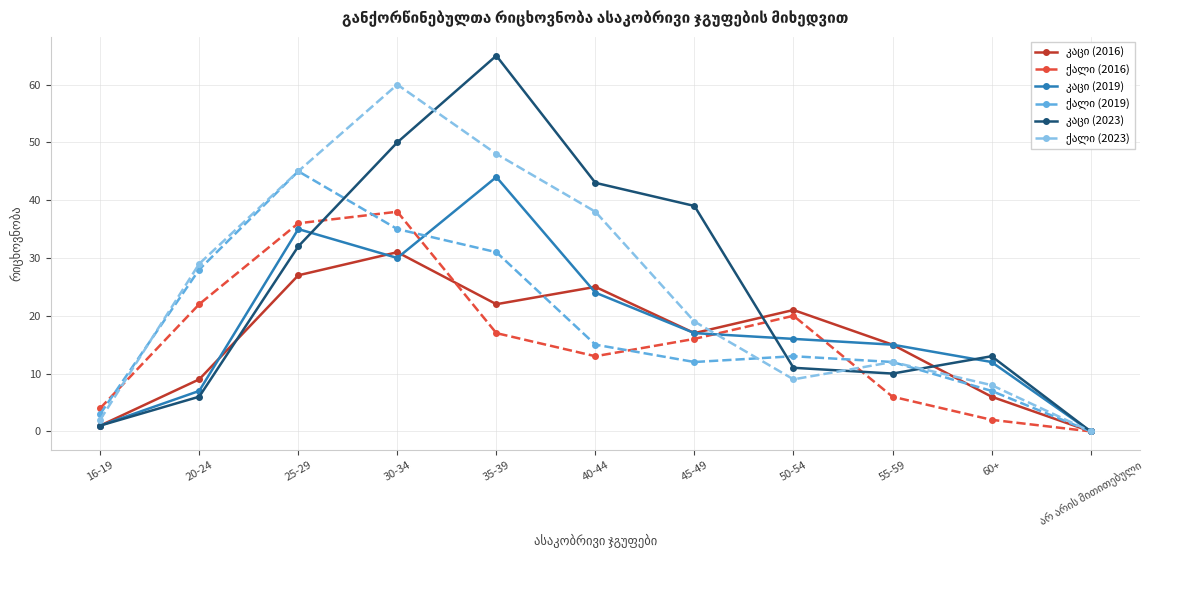

What is the total value across all series at 40-44?

158